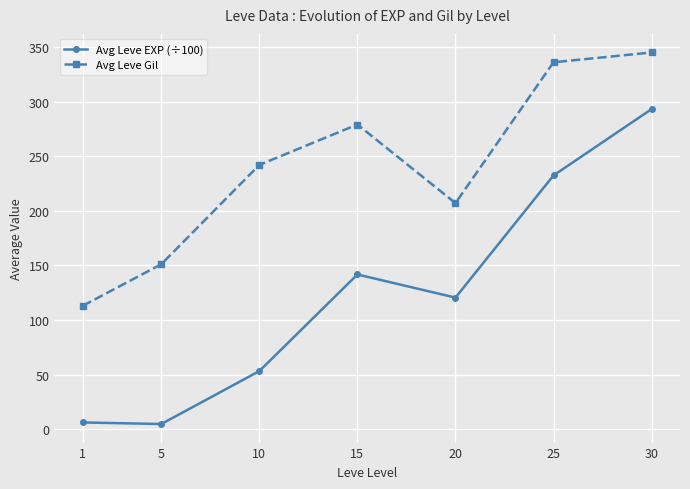

True or false: Avg Leve EXP (÷100) and Avg Leve Gil intersect in this chart.

False